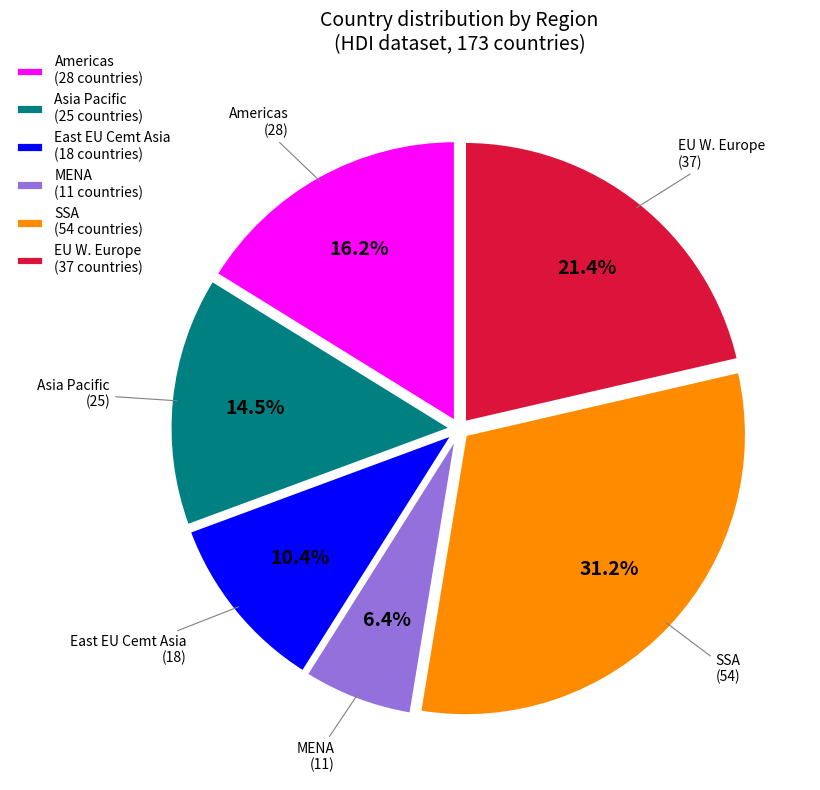

Rank the categories by value from lowest to highest.

MENA, East EU Cemt Asia, Asia Pacific, Americas, EU W. Europe, SSA